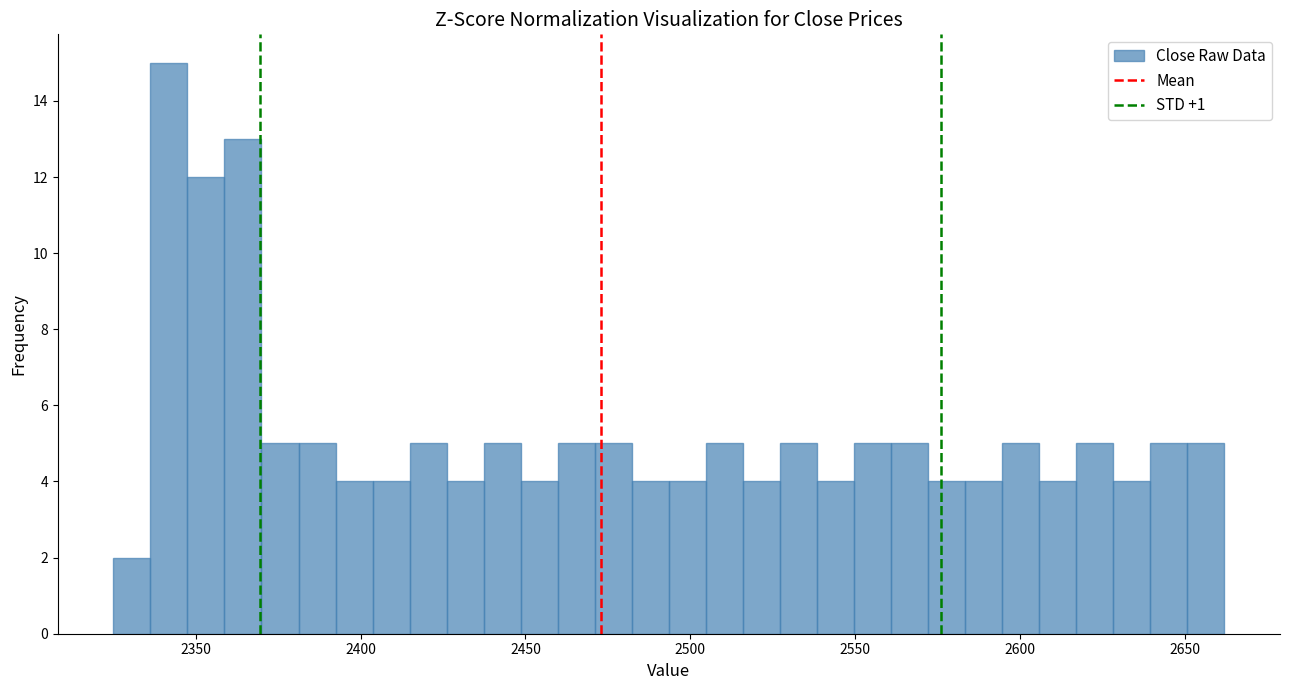

Read against the x-axis, roughly where is the centre of the tallest bar?

2340